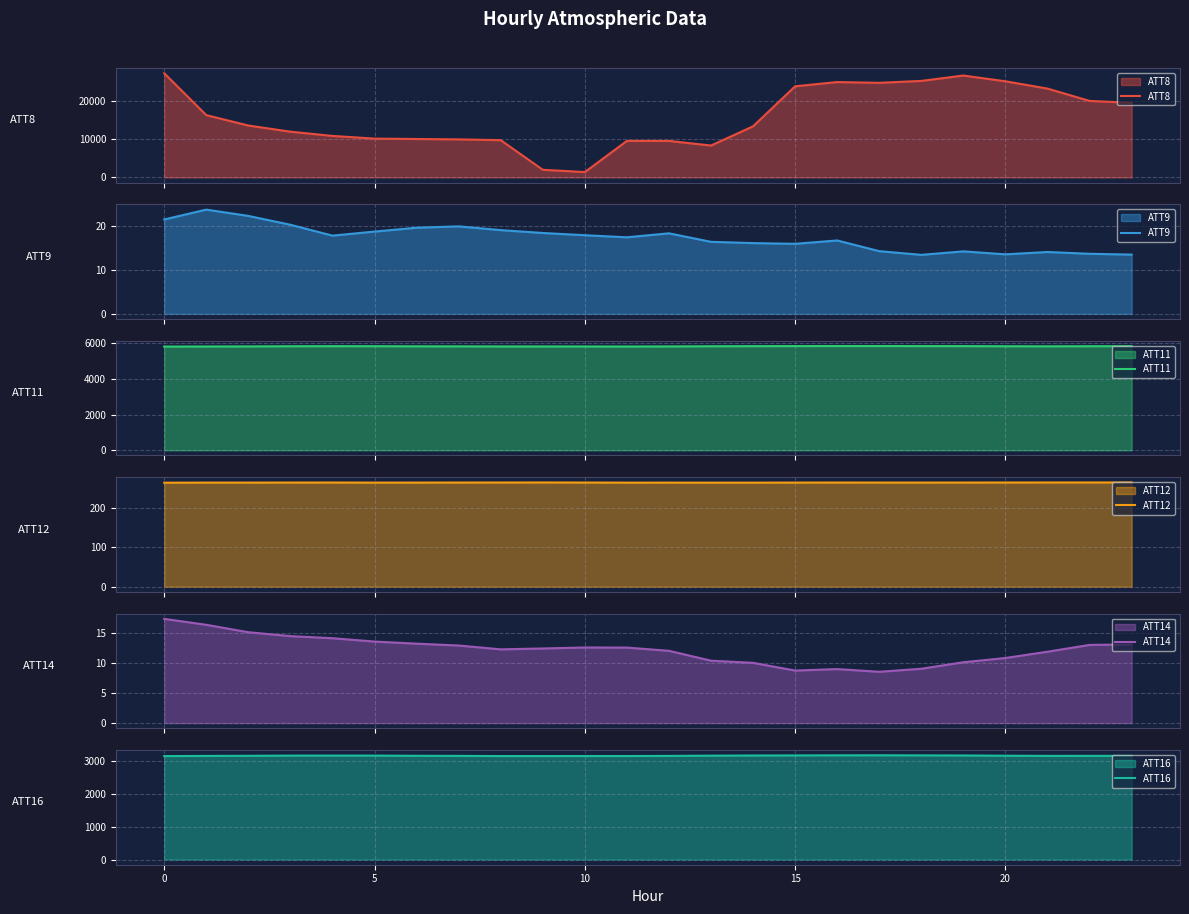

True or false: ATT16 and ATT9 cross at least once.

False